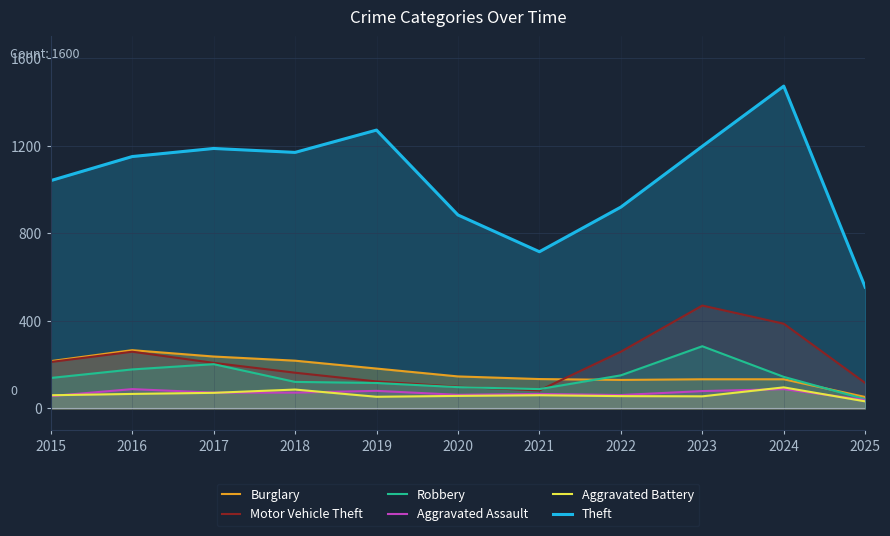

True or false: Aggravated Assault has a value of 38 at 2025.

True